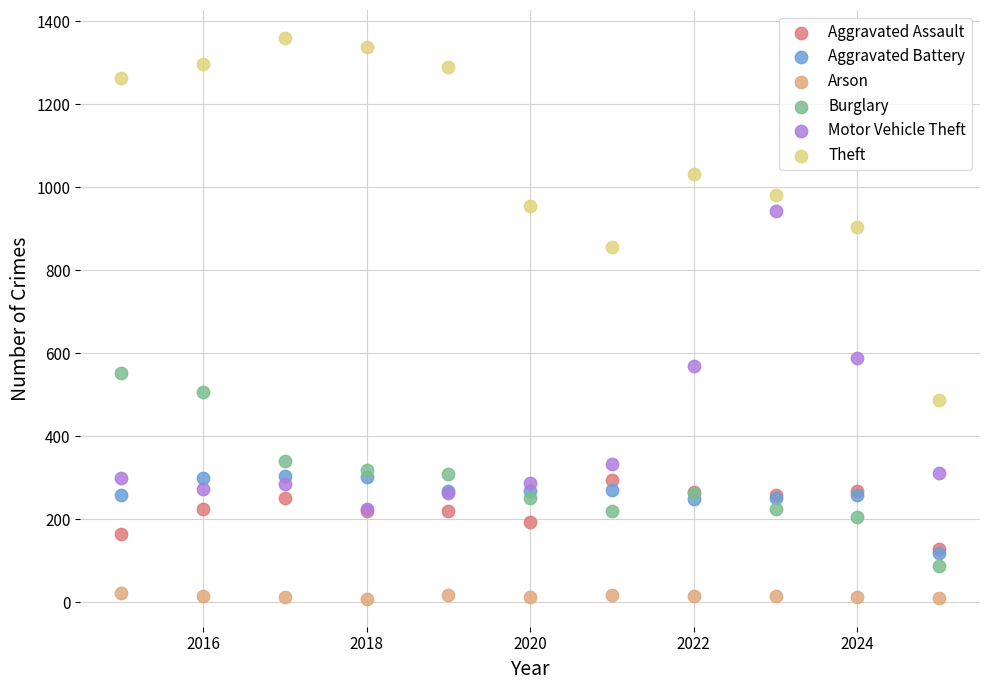

Across all series, what Y value is closest to 683?

588